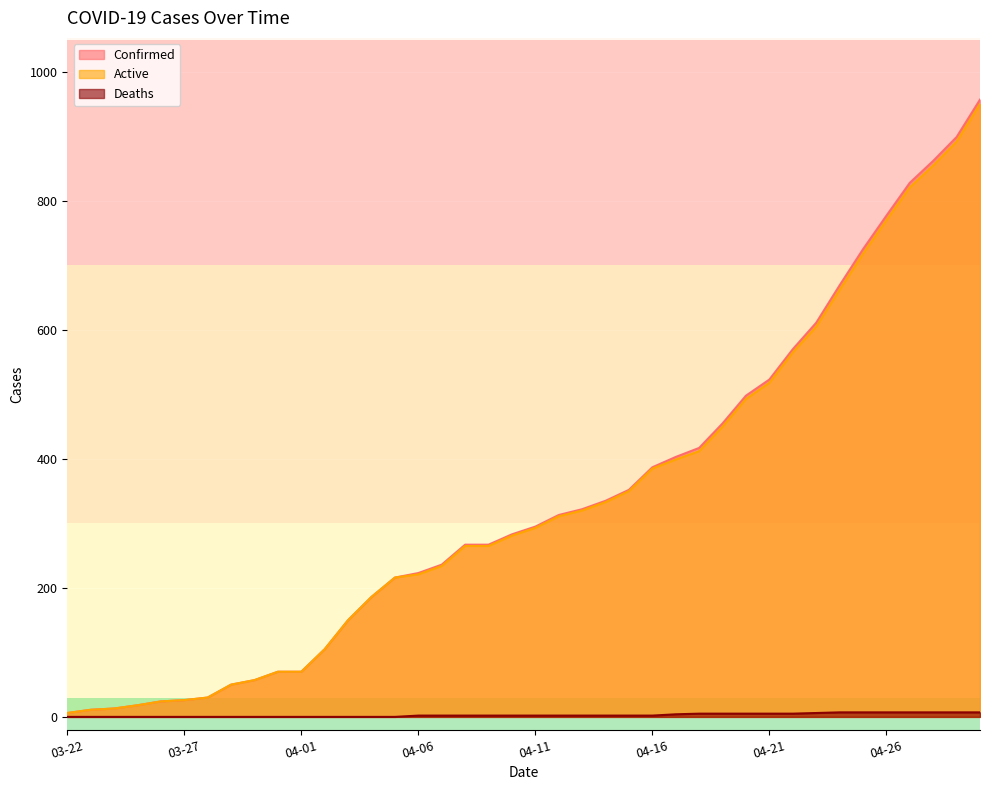

True or false: Confirmed and Active cross at least once.

False